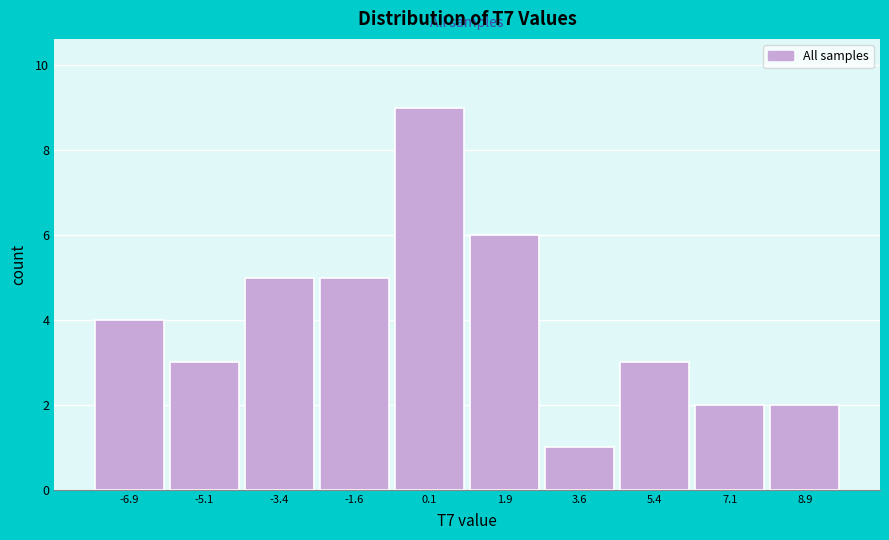

Reading left to right, list every bar in this chart as the range it spans on the x-axis followed by its height. Neither the bar edges nor the heights are printed on the chart, so give them approximately, as read against the axes.

-7.8 to -6.0: 4
-6.0 to -4.2: 3
-4.2 to -2.6: 5
-2.6 to -0.8: 5
-0.8 to 1.0: 9
1.0 to 2.8: 6
2.8 to 4.4: 1
4.4 to 6.2: 3
6.2 to 8.0: 2
8.0 to 9.8: 2